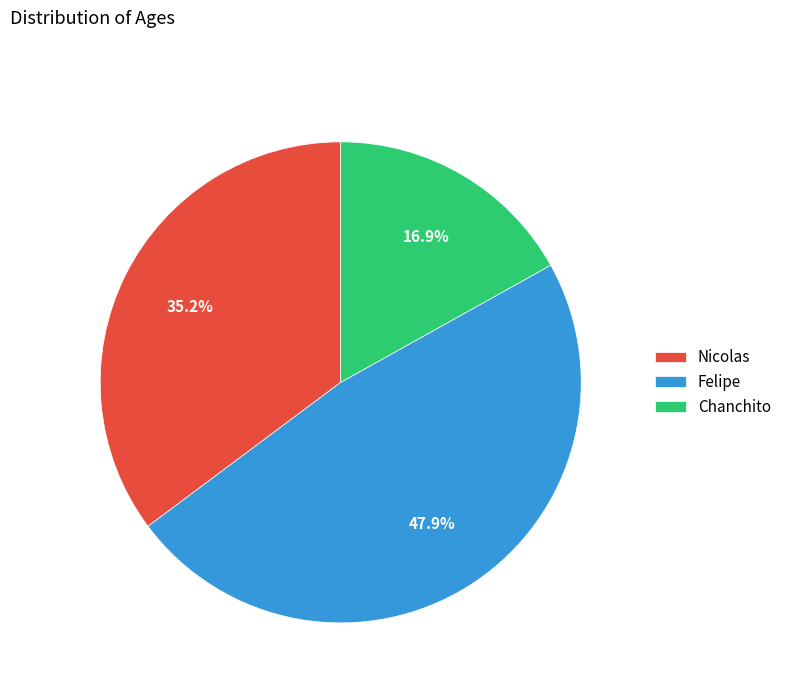

Is Felipe the majority of the pie?

No